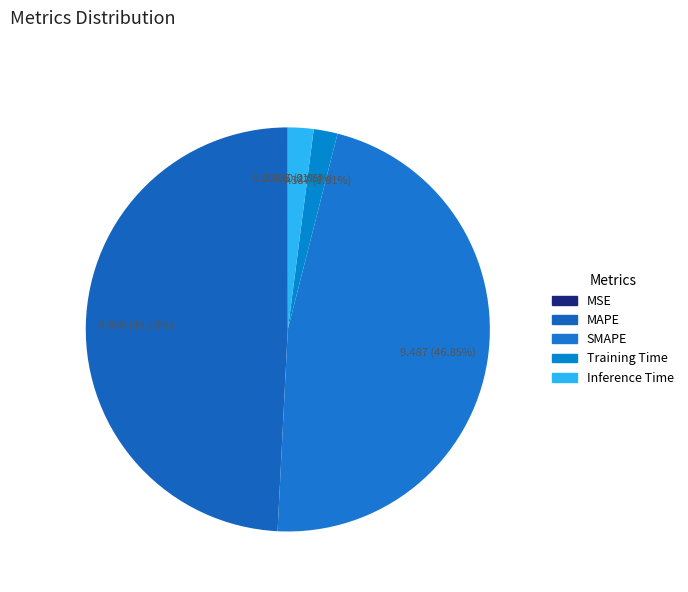

To the nearest percent, what is the combined percentage of SMAPE and MSE?

47%